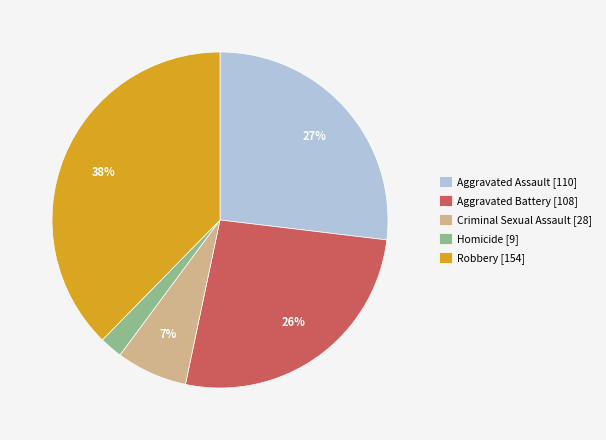

To the nearest percent, what is the combined percentage of Homicide [9] and Aggravated Assault [110]?

29%